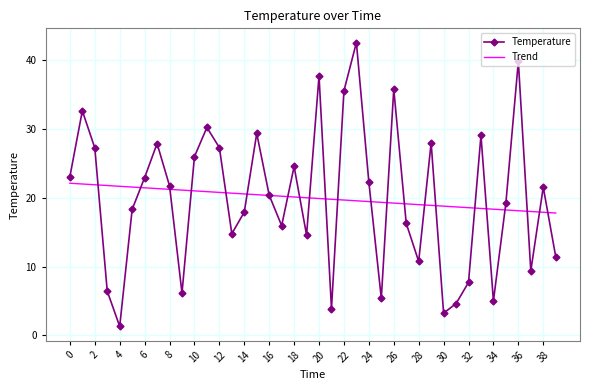

Which series has the largest range (max minus min)?

Temperature